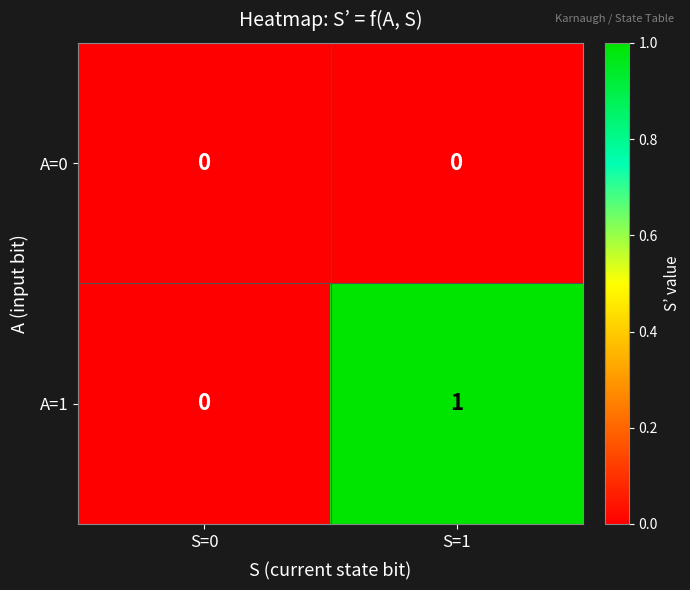

The A=0 series shows 0 at S=0. True or false?

True